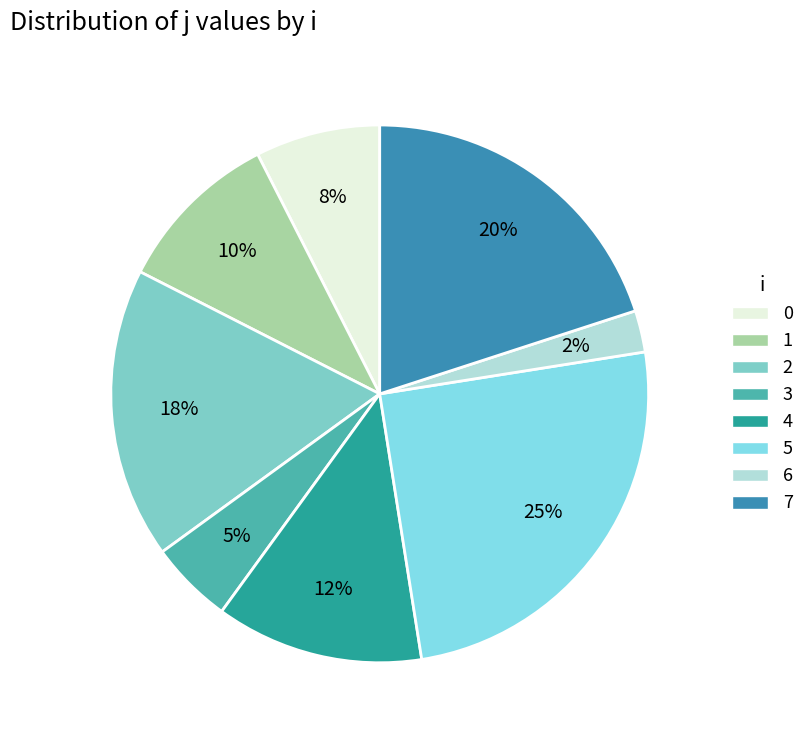

To the nearest percent, what percentage of the pie is 0?

8%